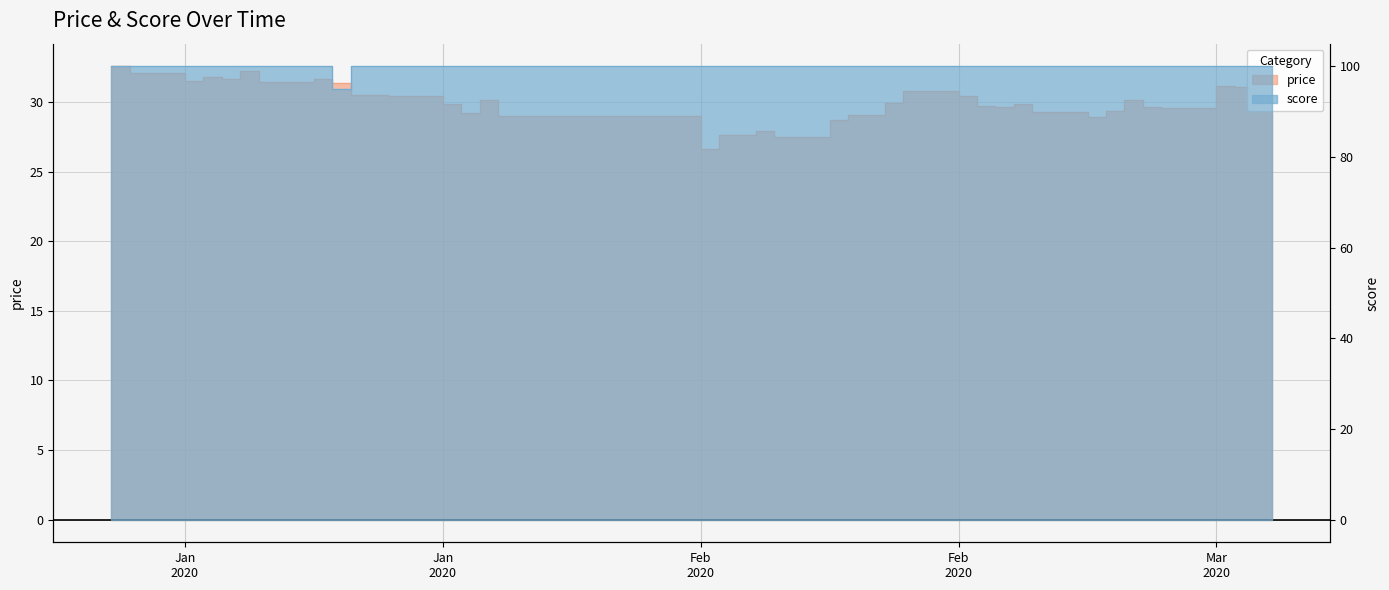

True or false: price has a value of 30.1 at 2020-02-26.

True